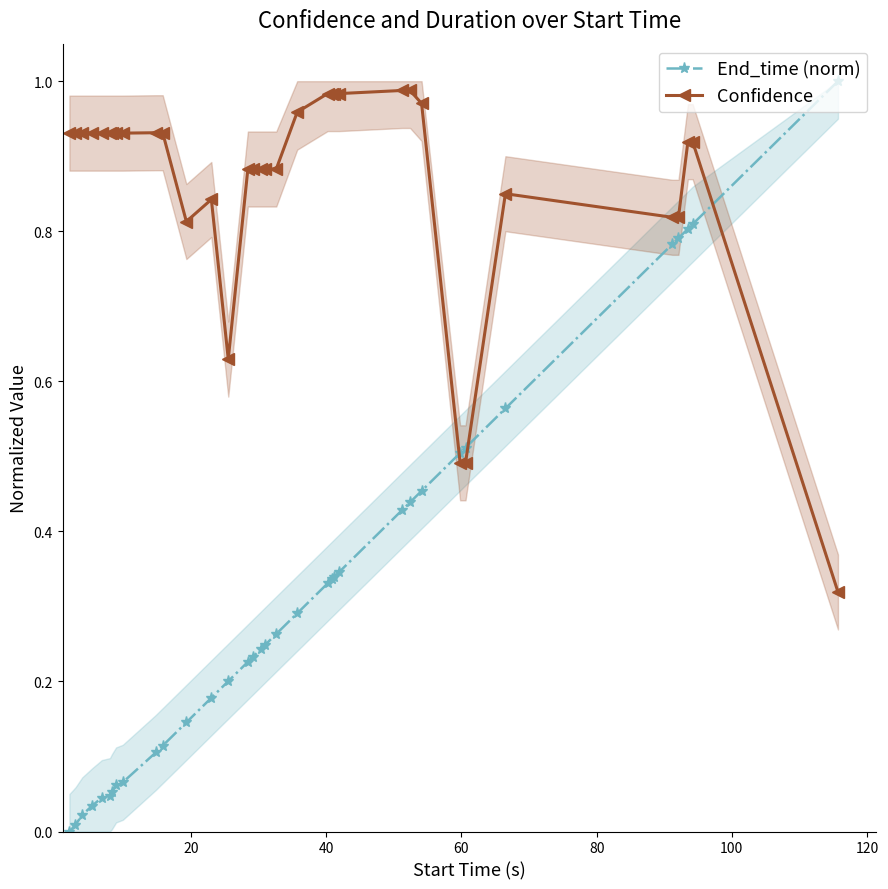

True or false: End_time (norm) and Confidence intersect in this chart.

True